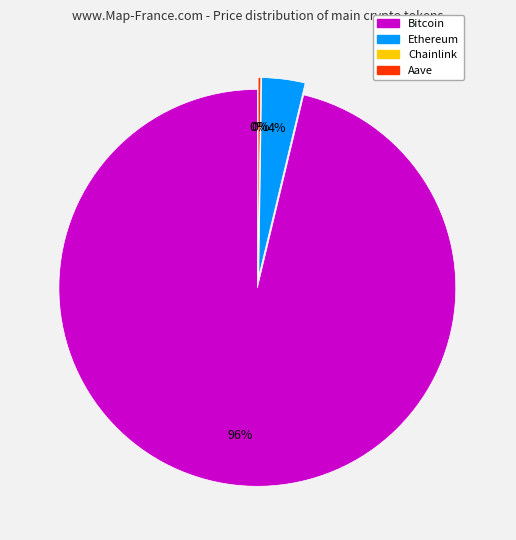

How many slices are in this pie chart?

4